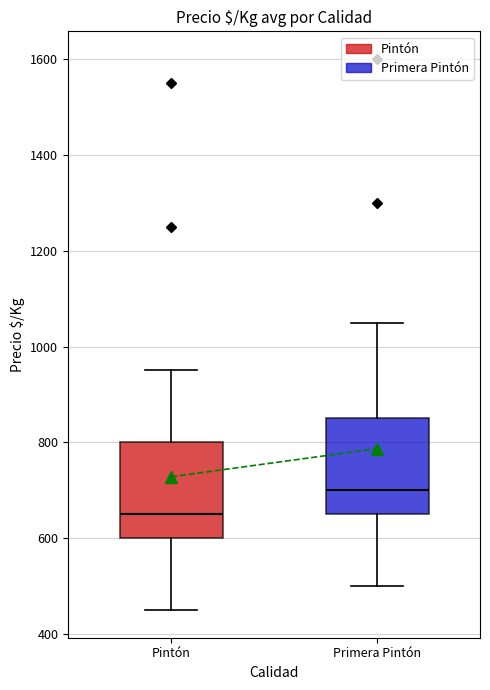

Reading left to right, read every box against the y-axis: the position of its median line, the range the box covers, and the ends of its whiskers. The values are not printed on the chart, so give them approximately, as read against the axis.

Pintón: median 660, box 600 to 800, whiskers 460 to 960
Primera Pintón: median 700, box 660 to 860, whiskers 500 to 1060